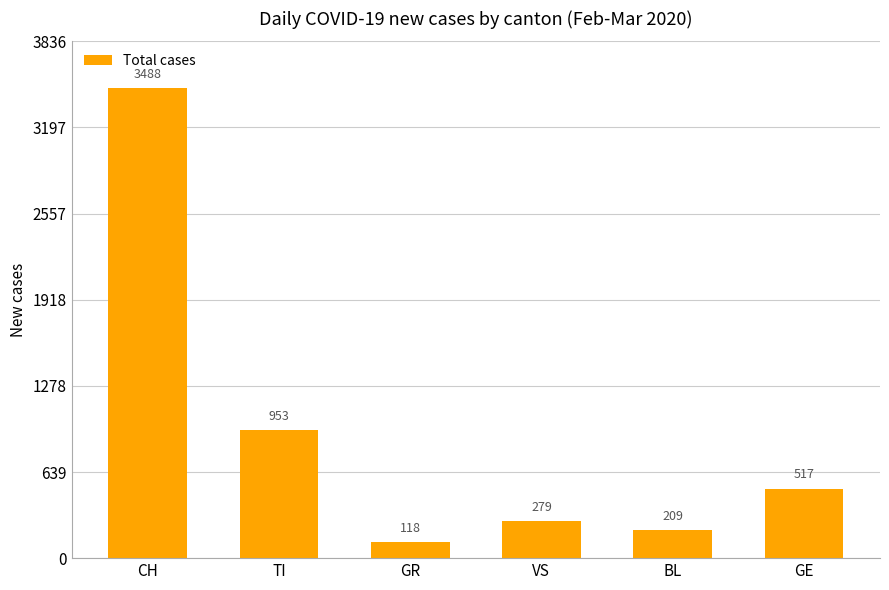

The value at VS is 279. True or false?

True